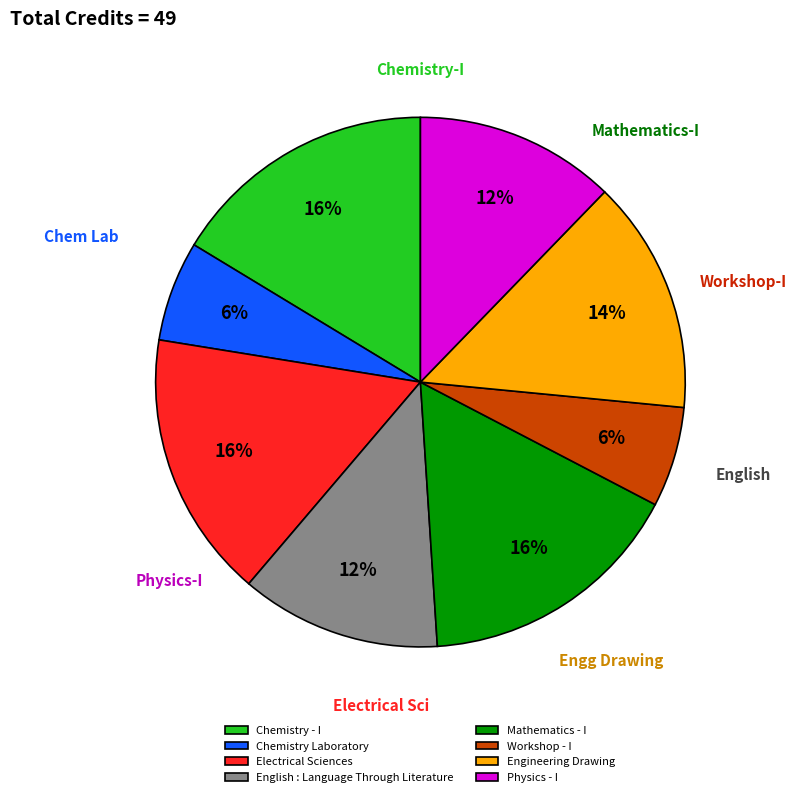

How many segments does this pie chart have?

8